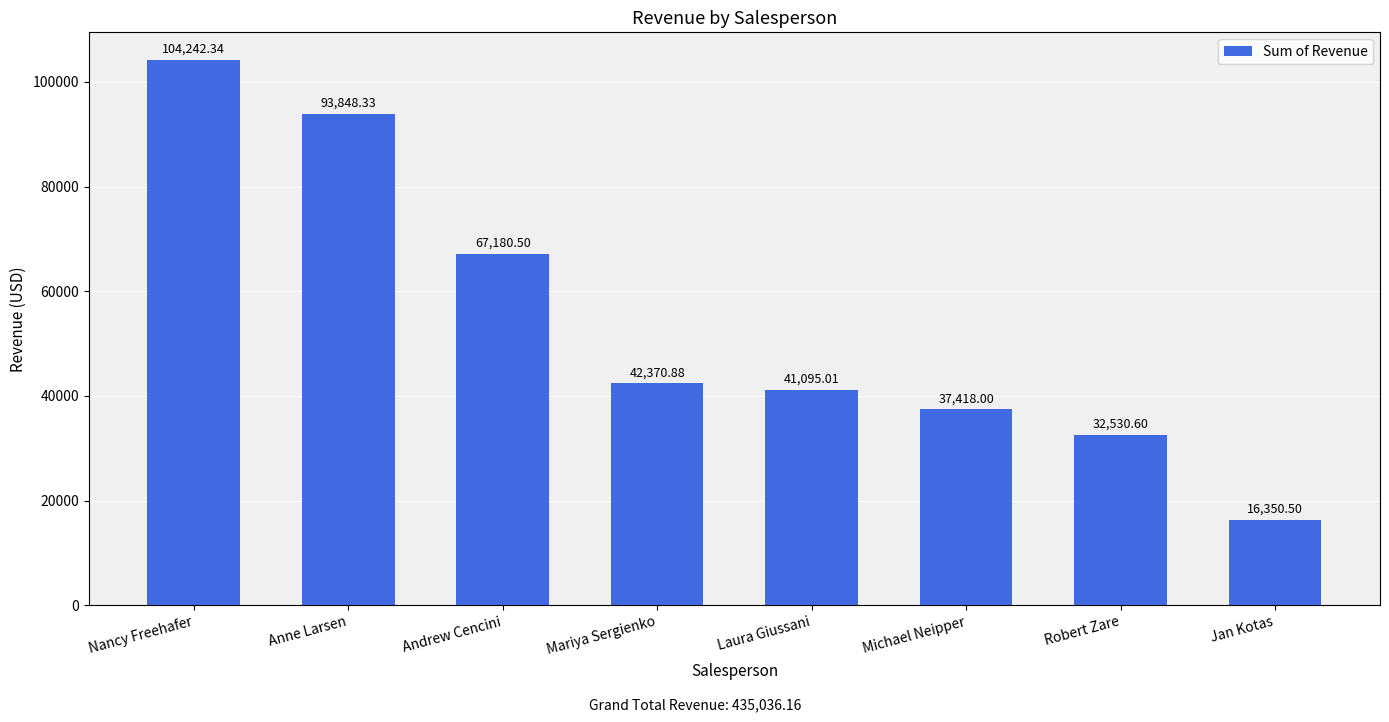

The chart shows a value of 16350.5 at Jan Kotas. True or false?

True